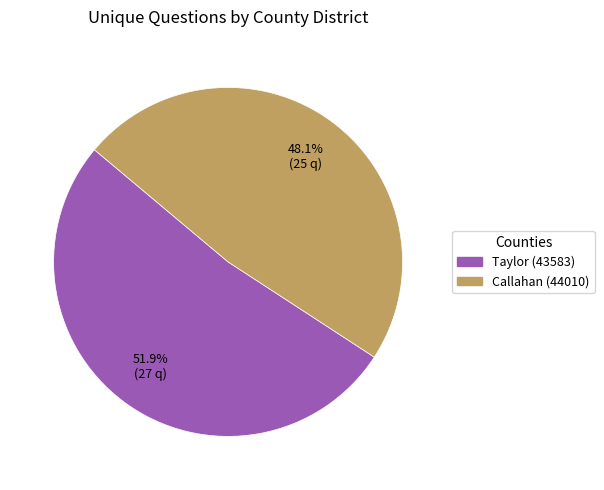

To the nearest percent, what portion does Callahan (44010) represent?

48%